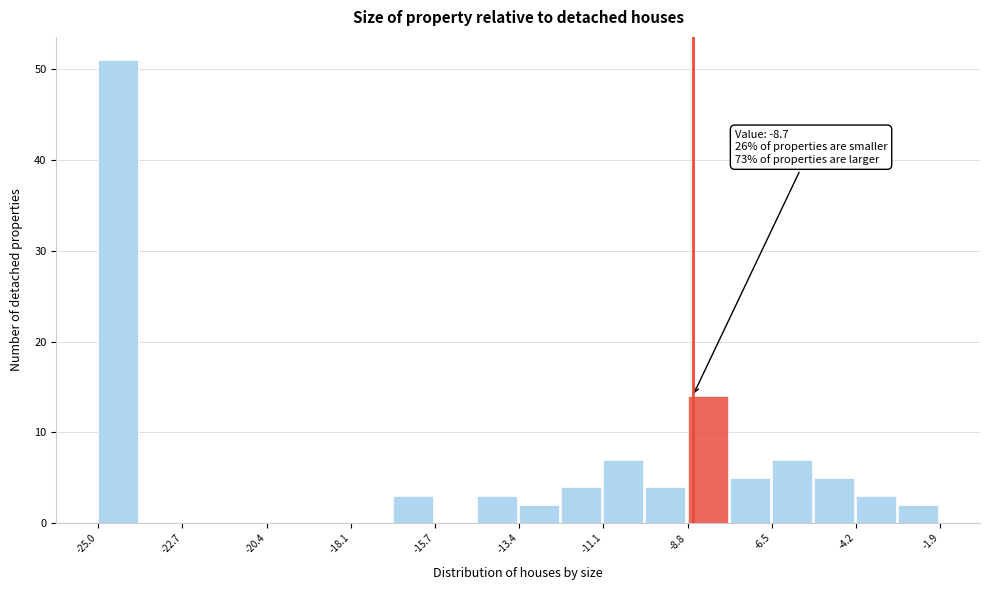

Read against the x-axis, roughly where is the centre of the tallest bar?

-24.5